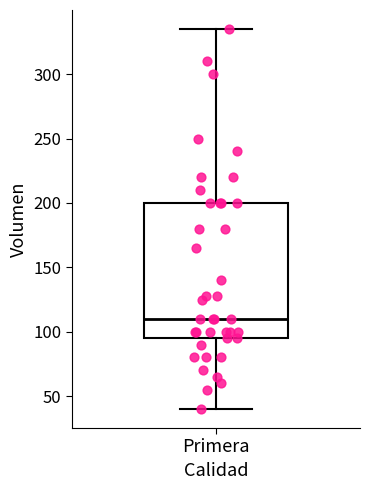

Read this box plot against the y-axis: the position of the median line, the range covered by the box, and the ends of both whiskers. The values are not printed on the chart, so give them approximately, as read against the axis.

median 110, box 95 to 200, whiskers 40 to 335